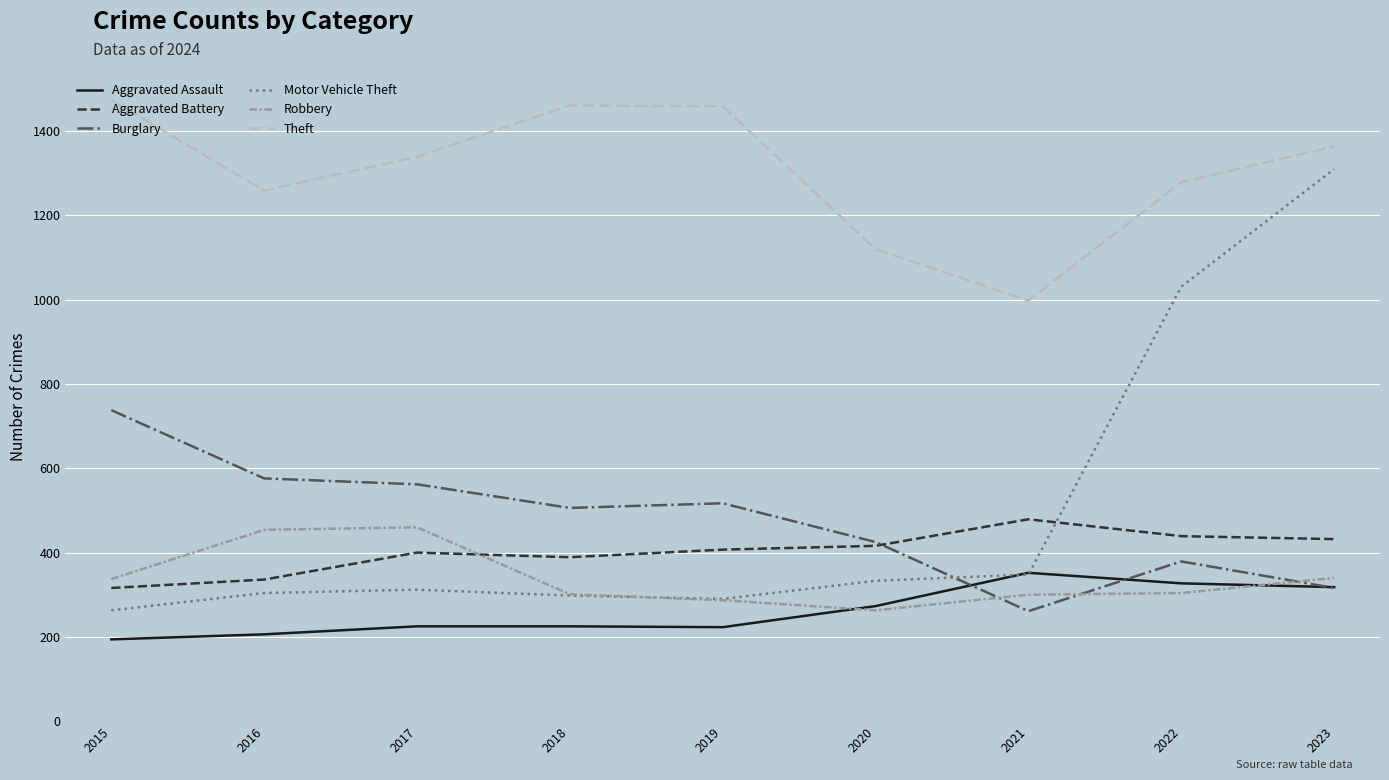

What is the approximate value of Aggravated Assault at 2021, to the nearest 50?

350